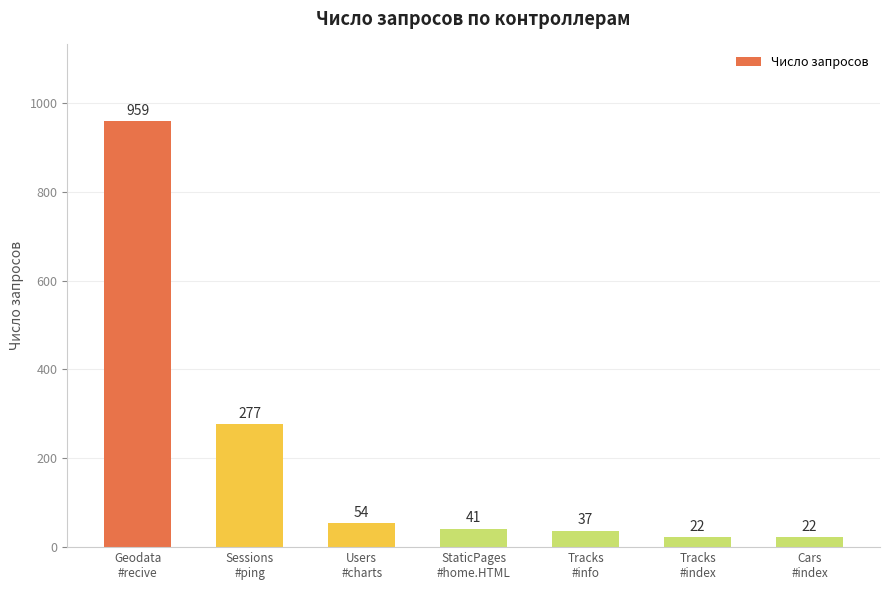

What is the sum of all values?

1412